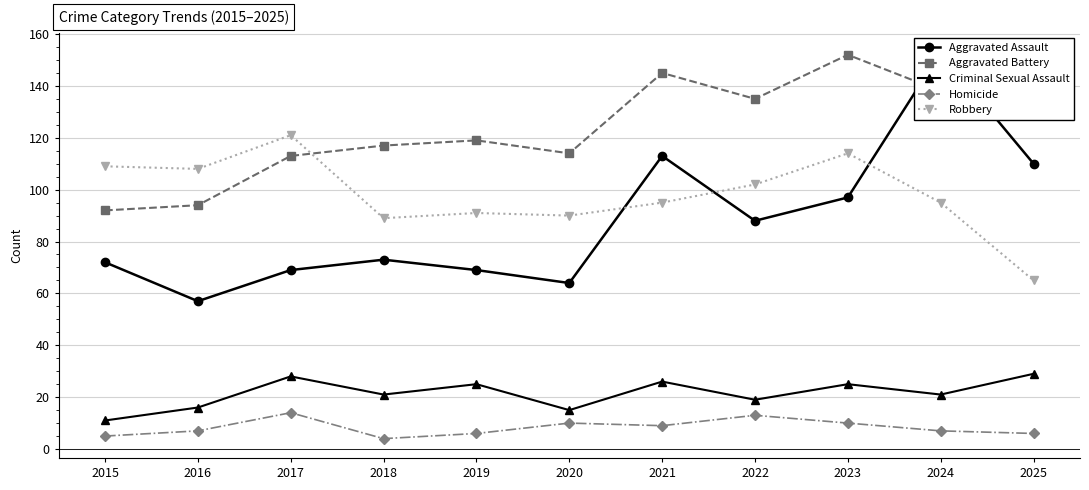

How many series are shown in this chart?

5